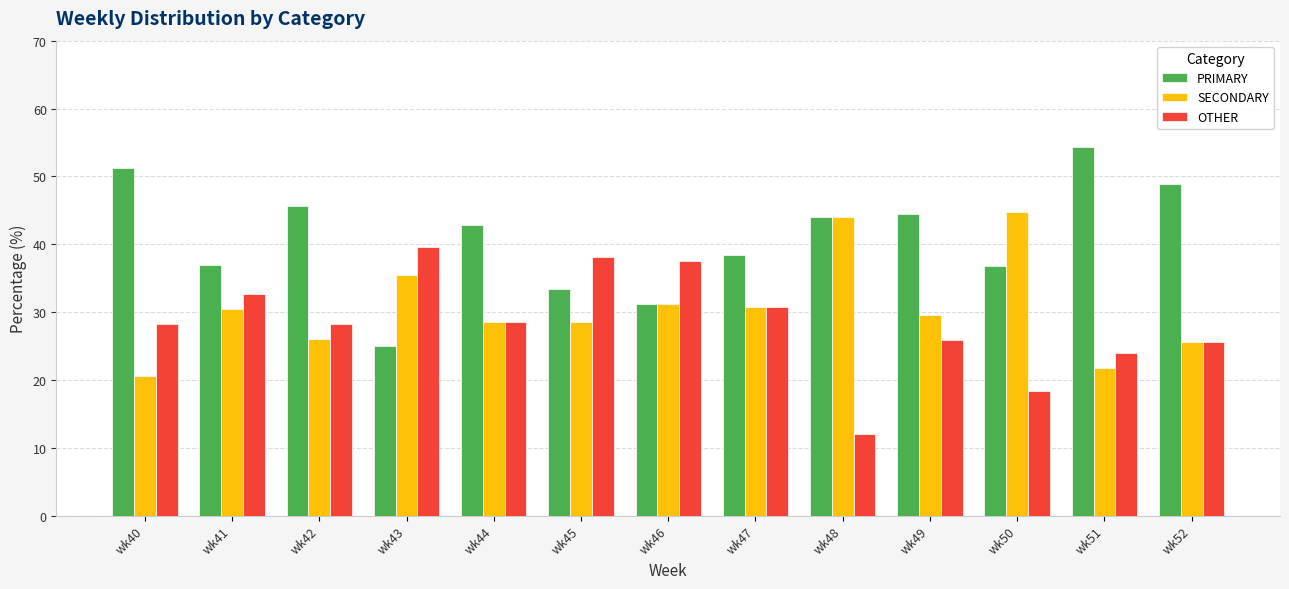

What are all the series names shown in the legend?

PRIMARY, SECONDARY, OTHER